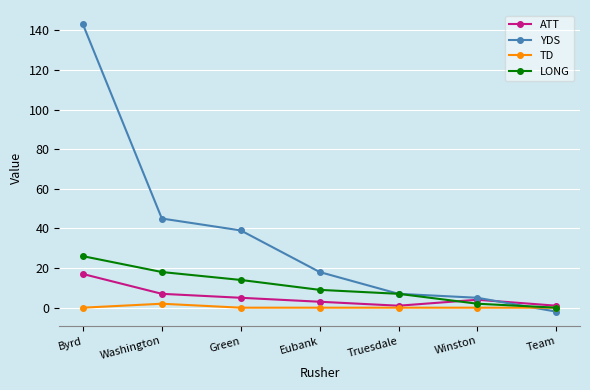

What is the minimum value for YDS?

-2